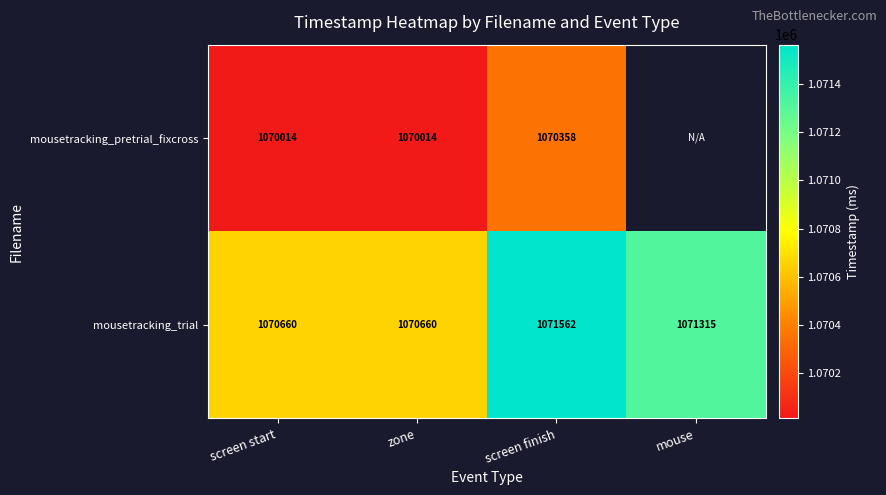

Which category has the highest value in the mousetracking_trial series?

screen finish